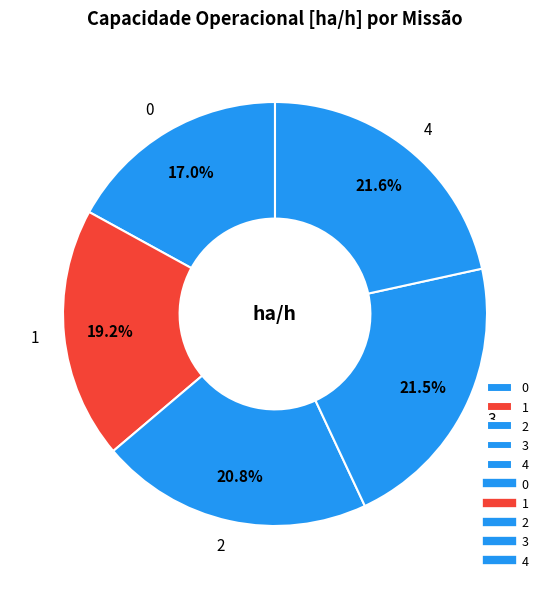

To the nearest percent, what portion does 0 represent?

17%